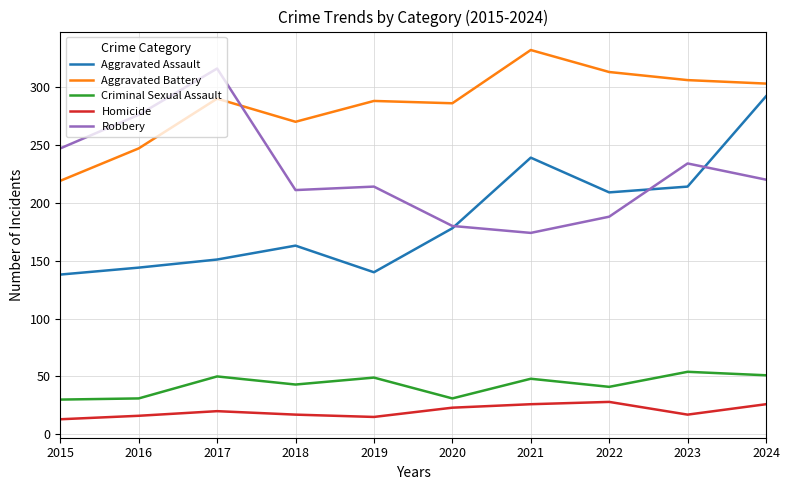

True or false: Aggravated Assault has a value of 239 at 2021.

True